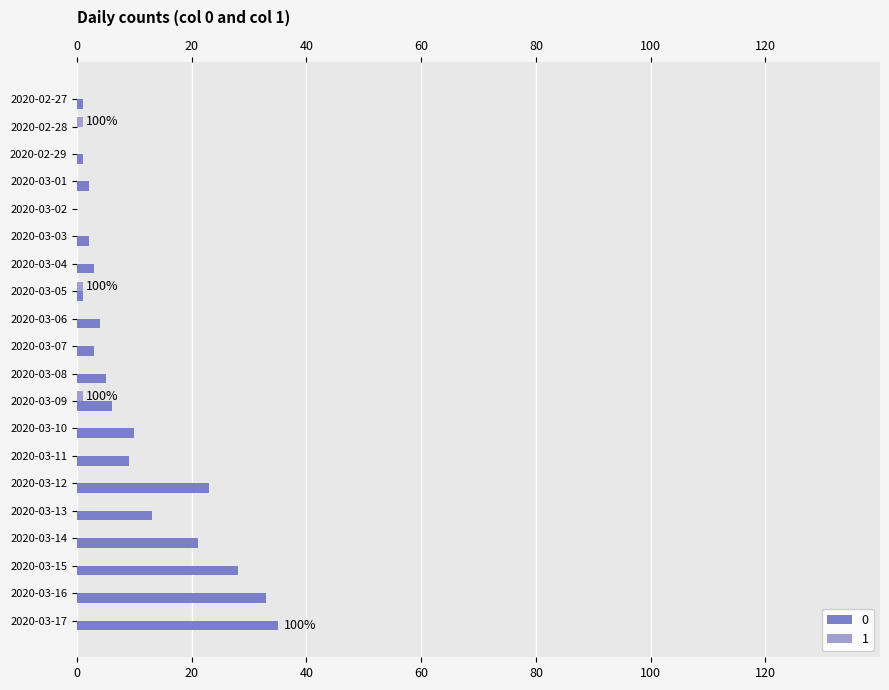

At which category does the chart reach its minimum across all series?

2020-02-28